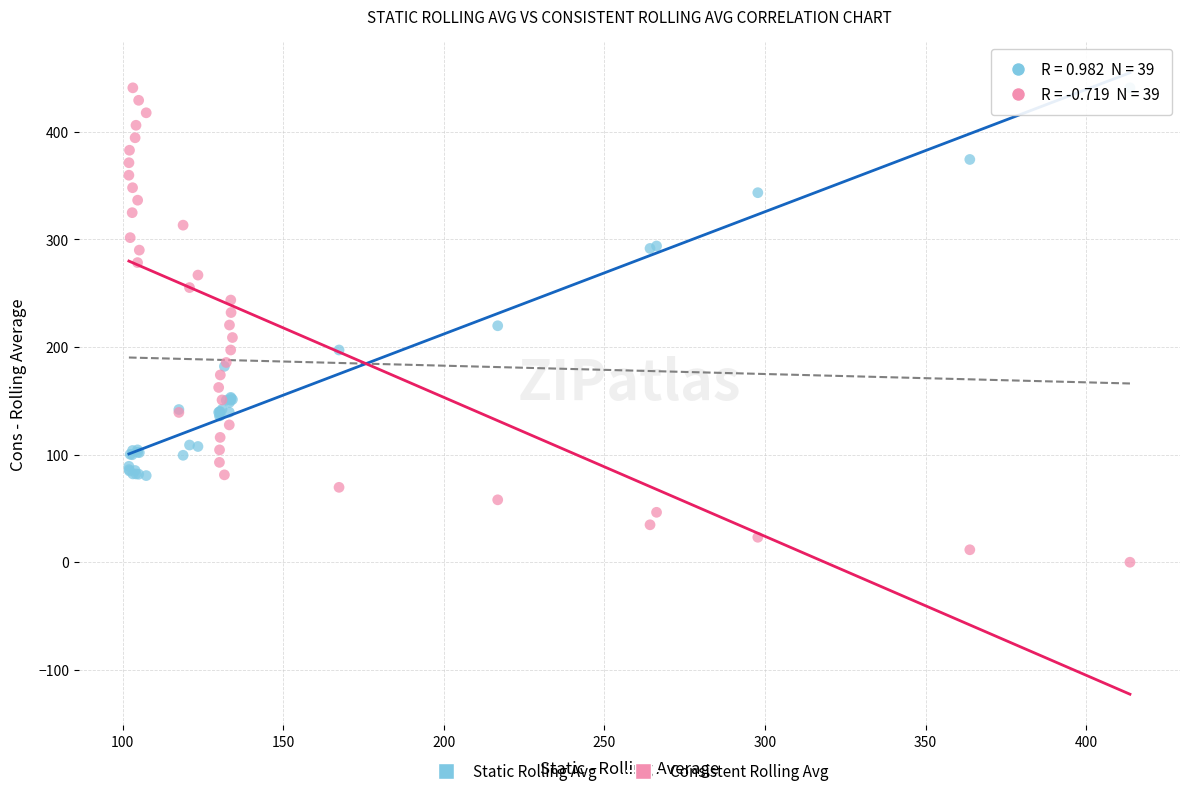

Which series contains the lowest Y value?

Consistent Rolling Avg